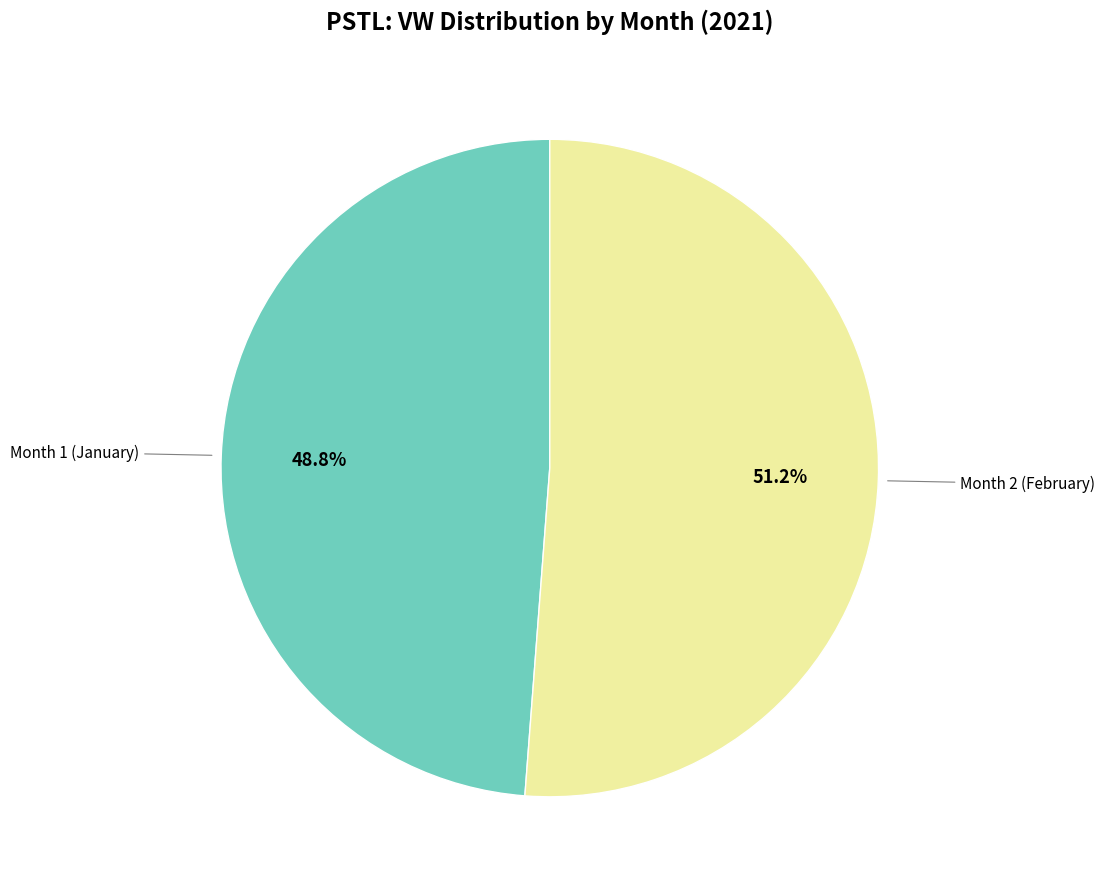

Is there any slice that represents more than half of the pie?

Yes